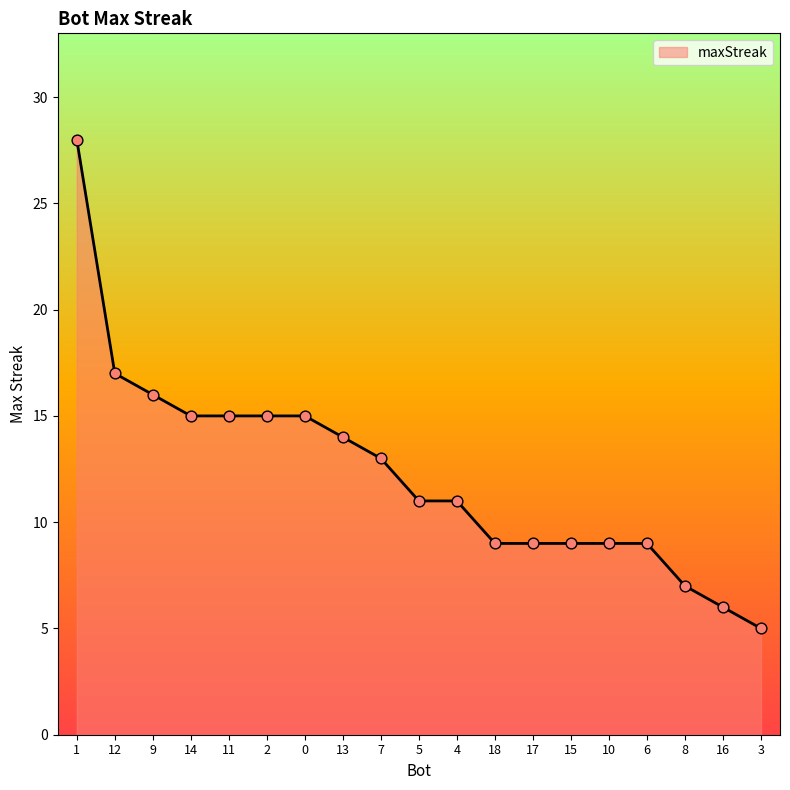

Between 15 and 1, which is larger?

1